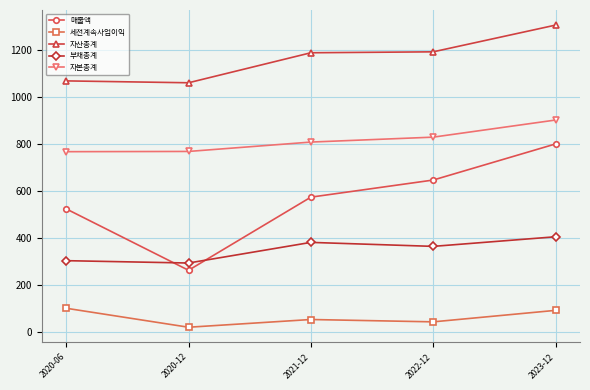

Which series changed the most between 2020-12 and 2022-12?

매출액